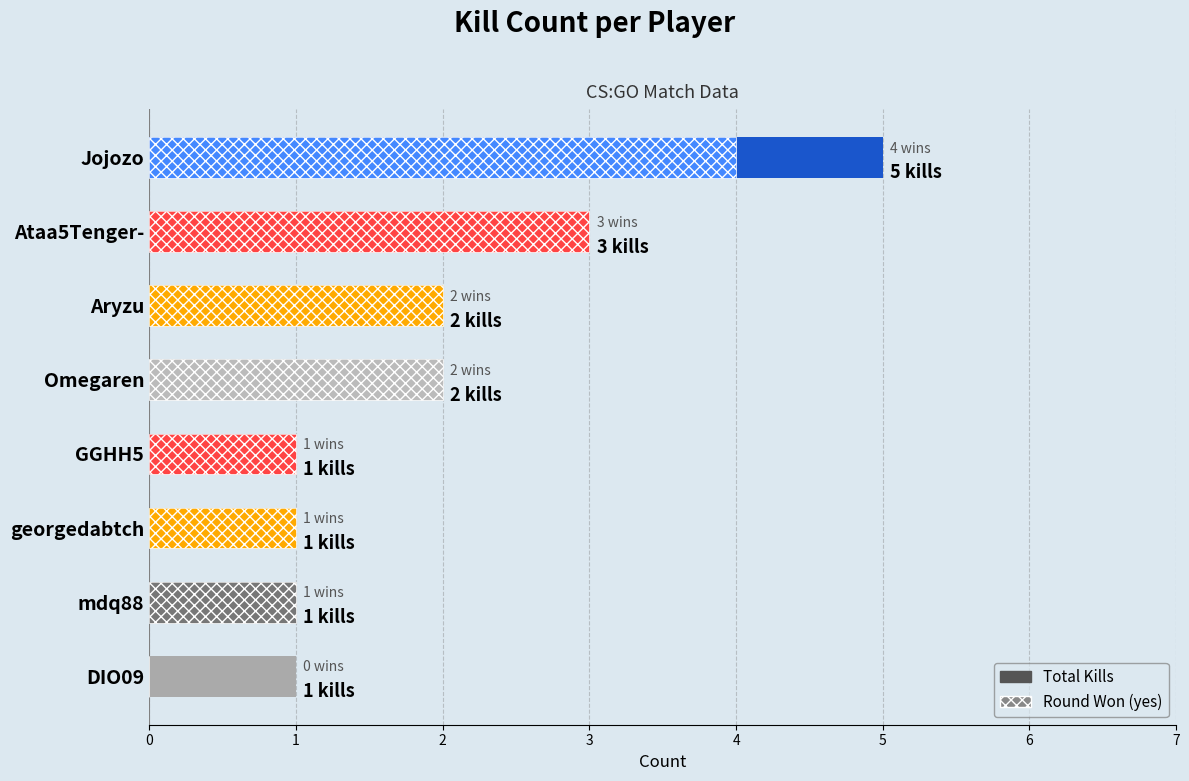

What is the difference between the values at Aryzu and Jojozo?

3